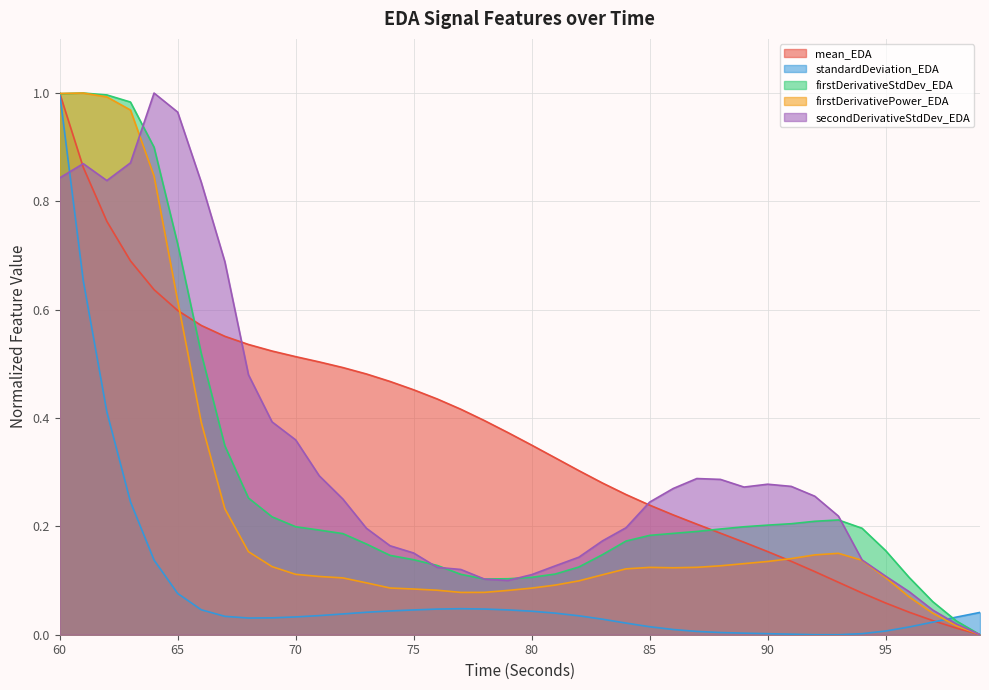

What is the difference between the maximum and second lowest values in the mean_EDA series?

1.0